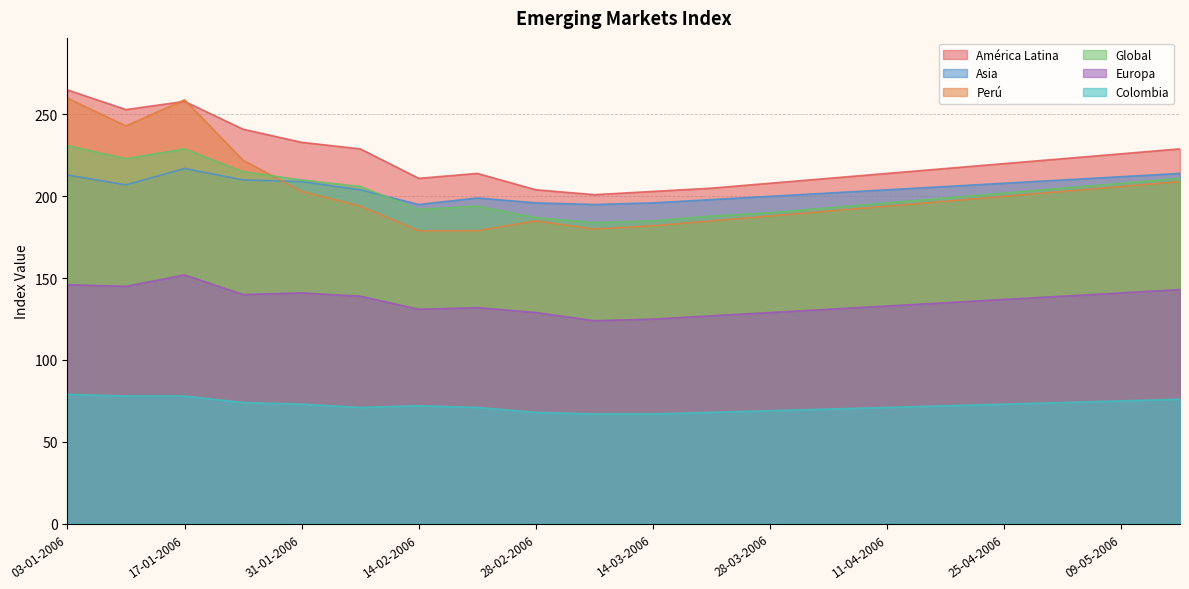

Reading right to left, what are all the values shown in this chart?

Colombia: 76	75	74	73	72	71	70	69	68	67	67	68	71	72	71	73	74	78	78	79
Global: 211	208	205	202	199	196	193	190	188	185	184	187	194	192	206	210	215	229	223	231
Perú: 209	206	203	200	197	194	191	188	185	182	180	185	179	179	194	203	222	259	243	260
América Latina: 229	226	223	220	217	214	211	208	205	203	201	204	214	211	229	233	241	258	253	265
Europa: 143	141	139	137	135	133	131	129	127	125	124	129	132	131	139	141	140	152	145	146
Asia: 214	212	210	208	206	204	202	200	198	196	195	196	199	195	204	209	210	217	207	213